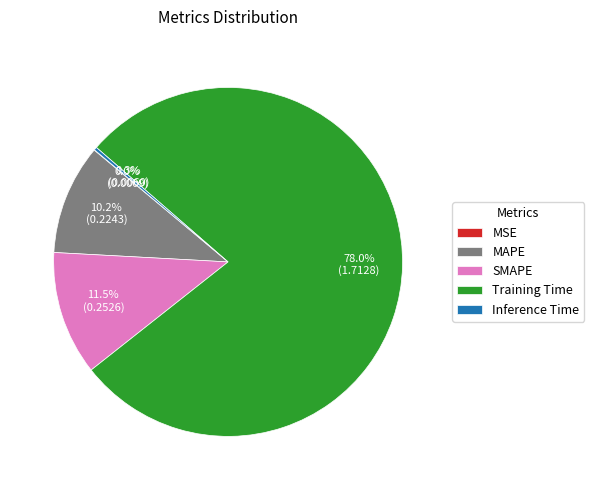

To the nearest percent, what is the average slice percentage?

20%